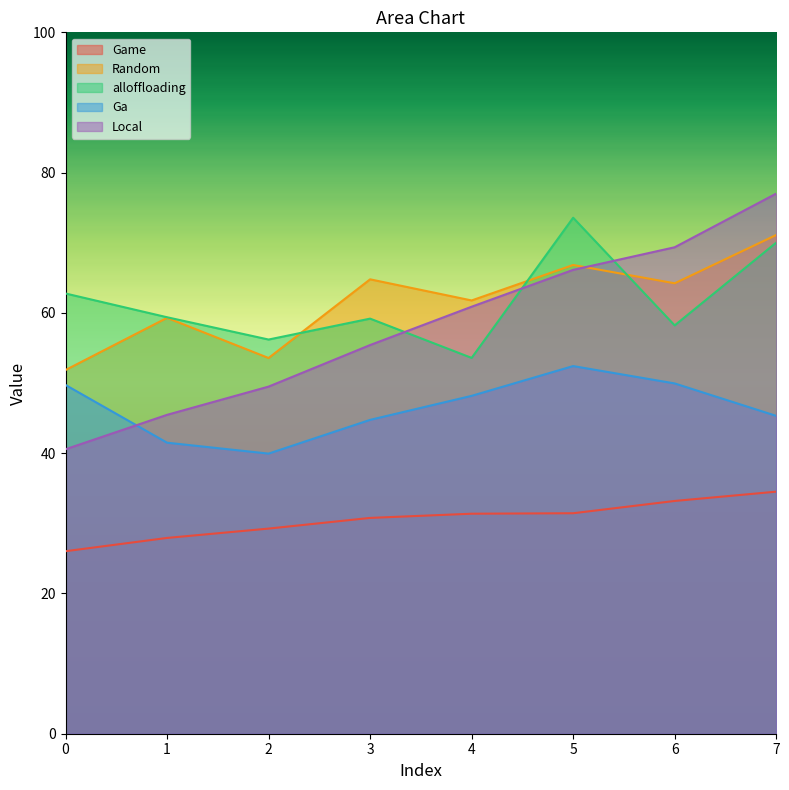

Does the chart have visible grid lines?

No